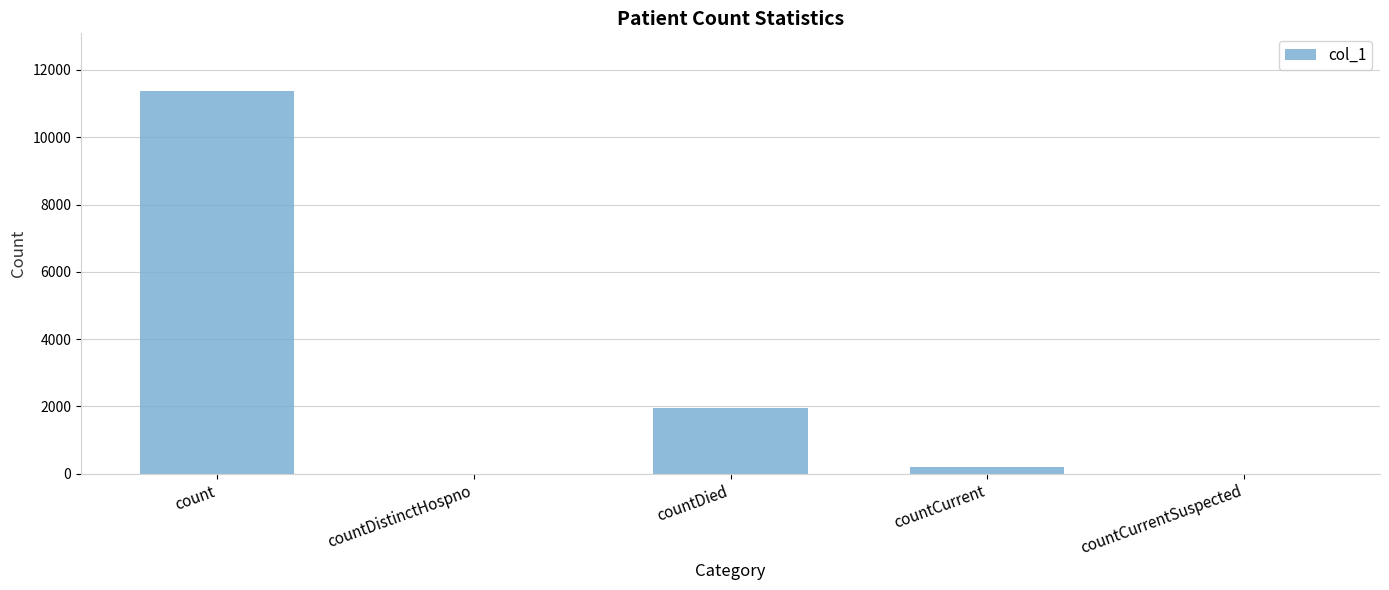

What is the maximum value shown in the chart?

11382